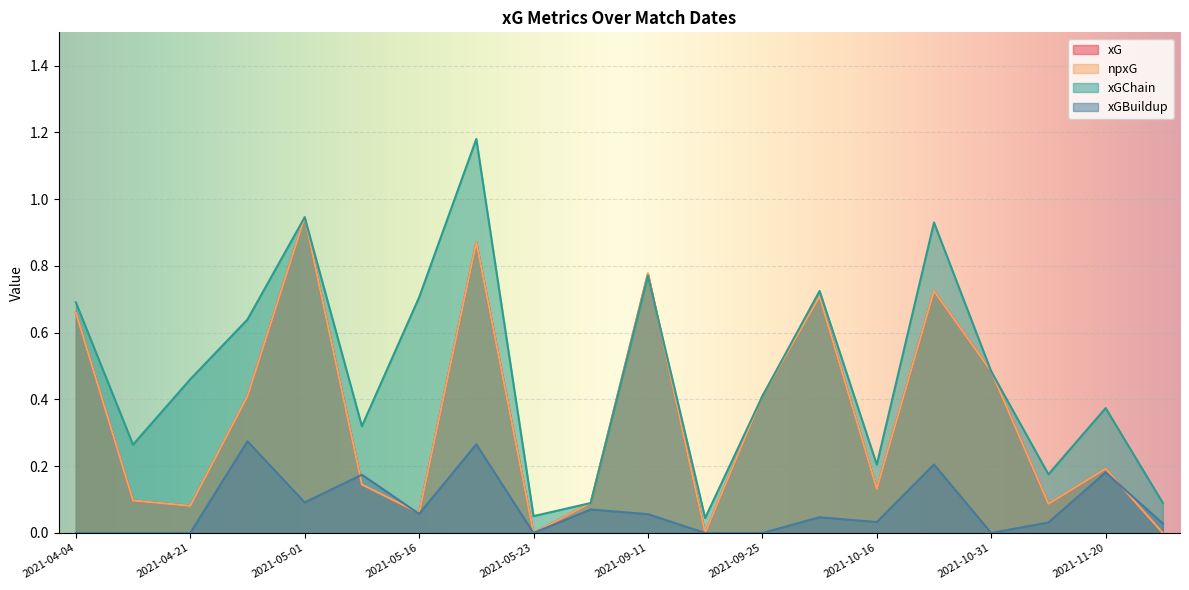

Which category has the lowest value in the npxG series?

2021-11-27